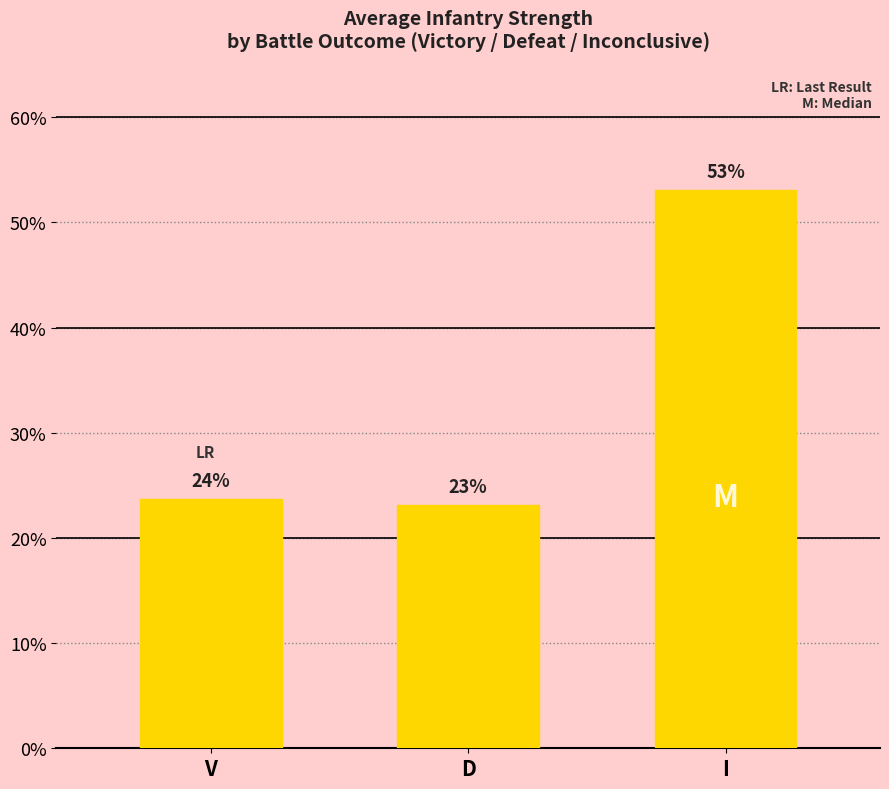

How many bars are there in total?

3